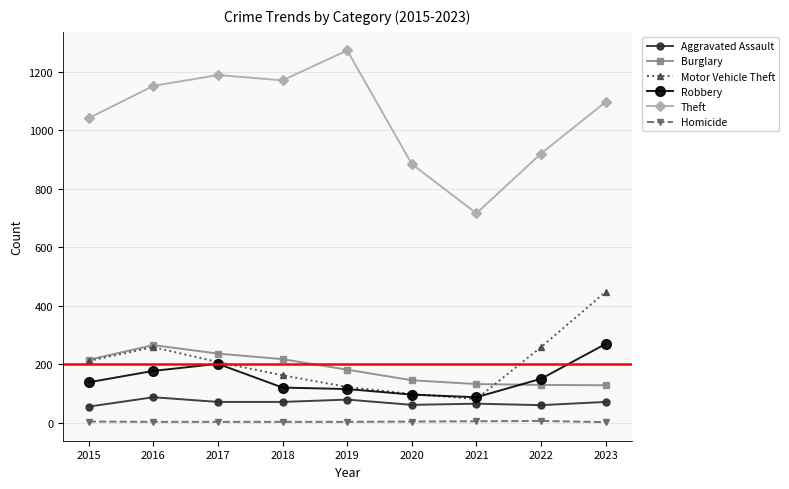

True or false: Motor Vehicle Theft has a value of 71 at 2015.

False